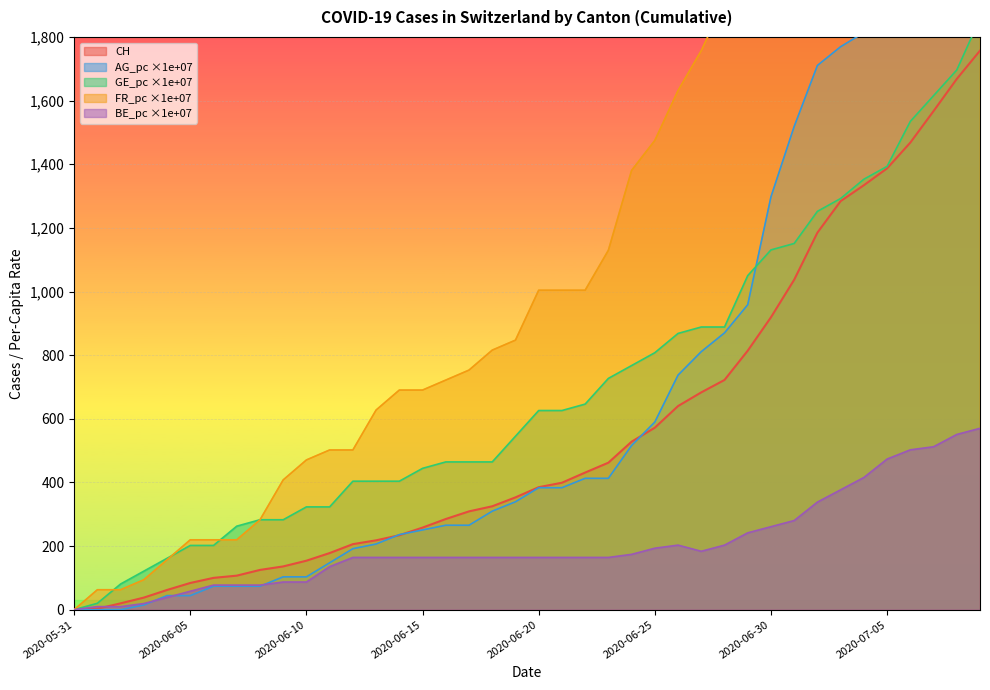

What is the difference between the maximum and minimum values in the CH series?

1757.0